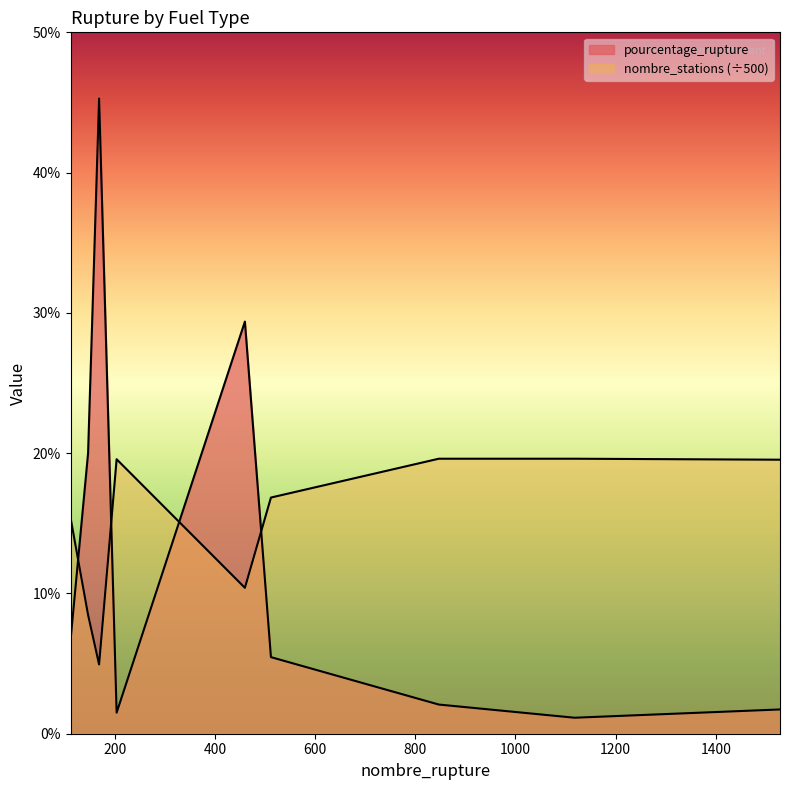

Rank the series by their average value, from lowest to highest.

pourcentage_rupture, nombre_stations